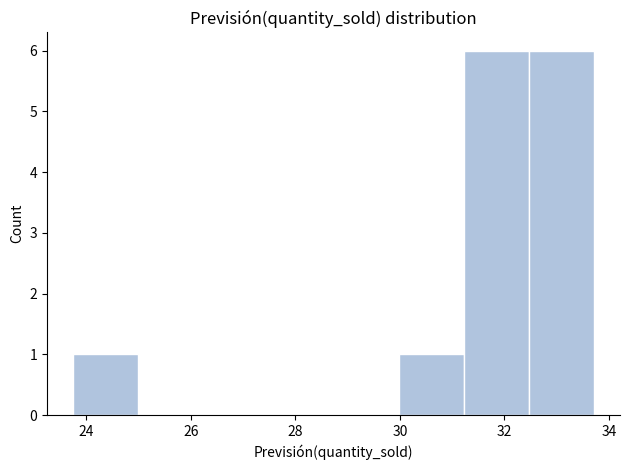

Reading left to right, list every bar in this chart as the range it spans on the x-axis followed by its height. Neither the bar edges nor the heights are printed on the chart, so give them approximately, as read against the axes.

23.8 to 25.0: 1
25.0 to 26.2: 0
26.2 to 27.4: 0
27.4 to 28.8: 0
28.8 to 30.0: 0
30.0 to 31.2: 1
31.2 to 32.4: 6
32.4 to 33.8: 6